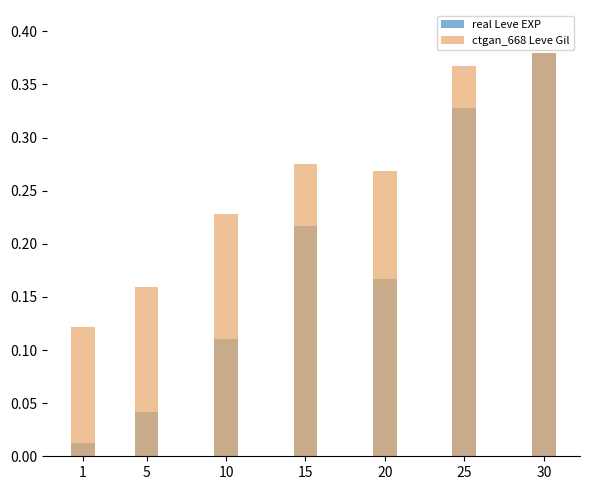

At 25, list the series in order from largest to smallest.

ctgan_668 Leve Gil, real Leve EXP